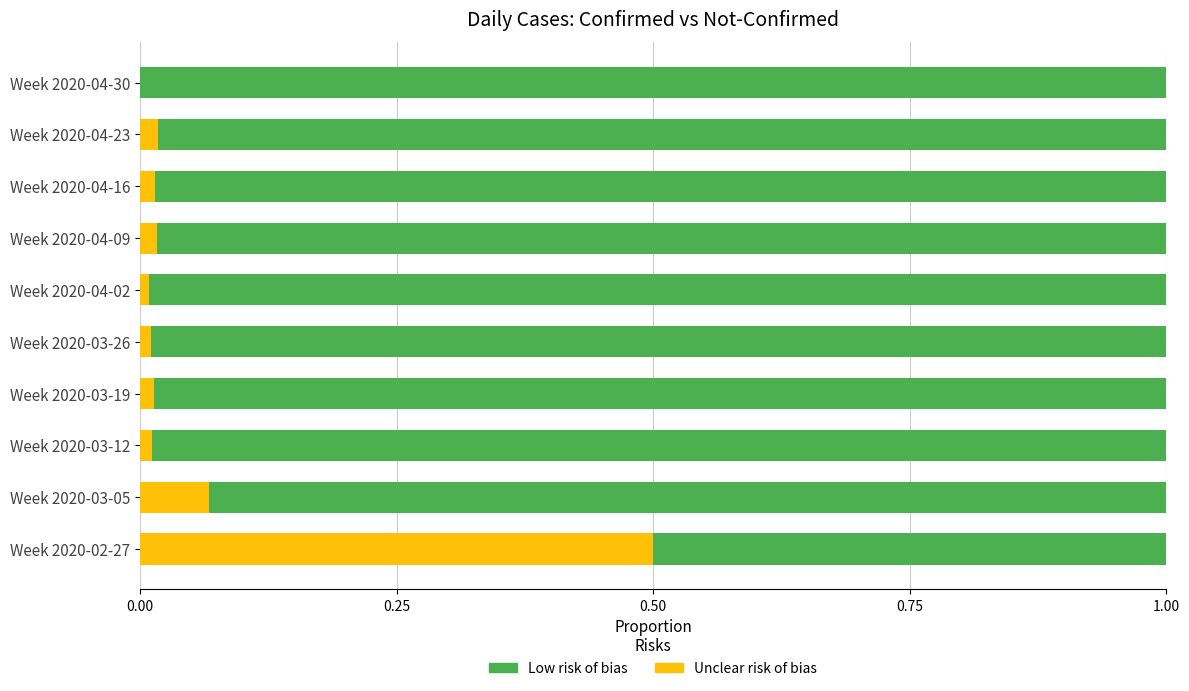

What is the maximum value for Unclear risk of bias?

0.5